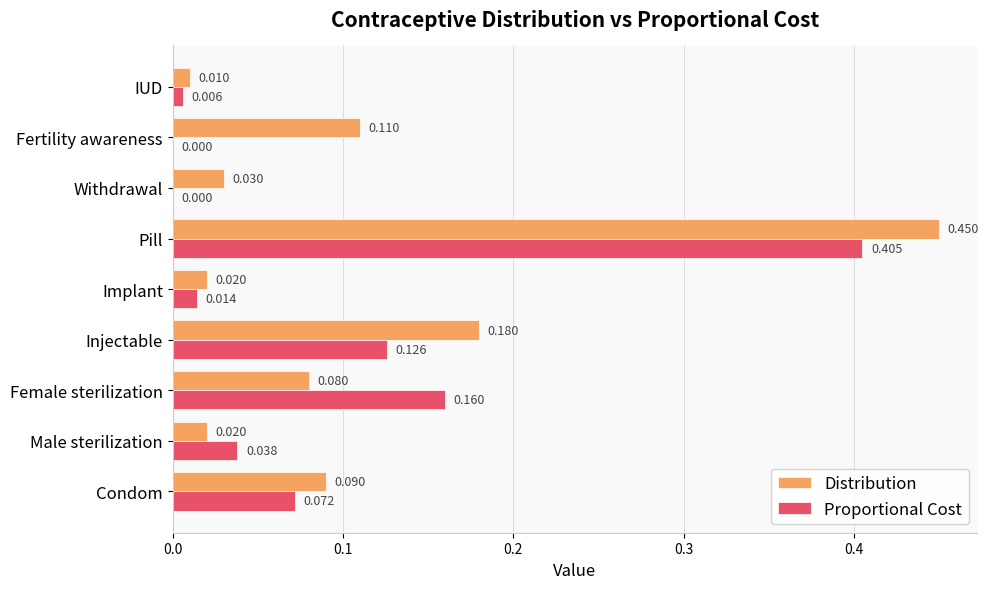

How many values in Proportional Cost are above zero?

7